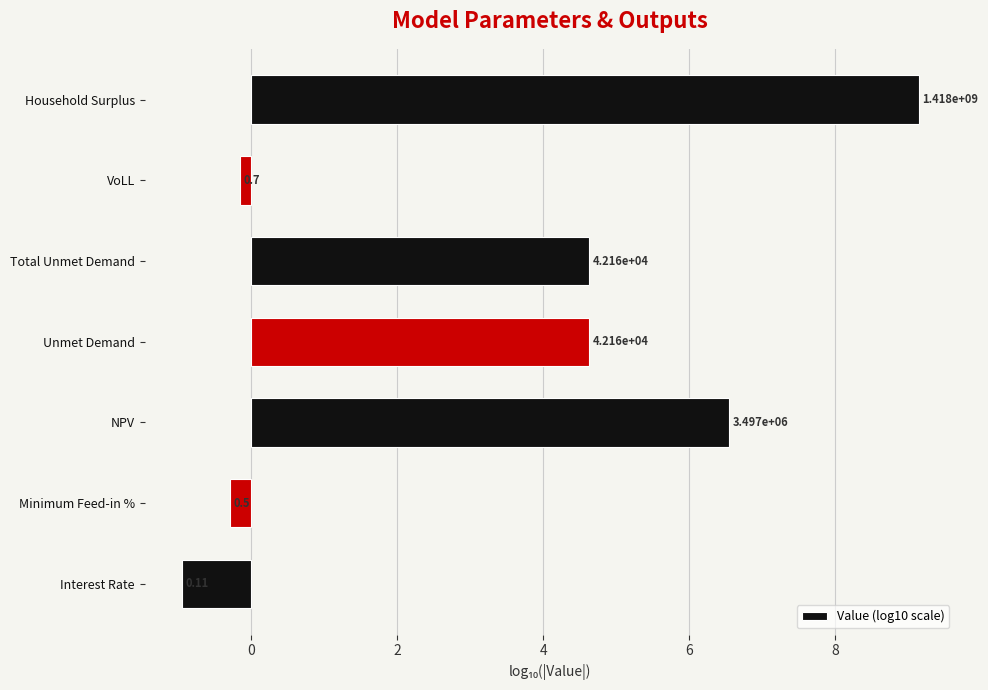

What is the average value?

3.4